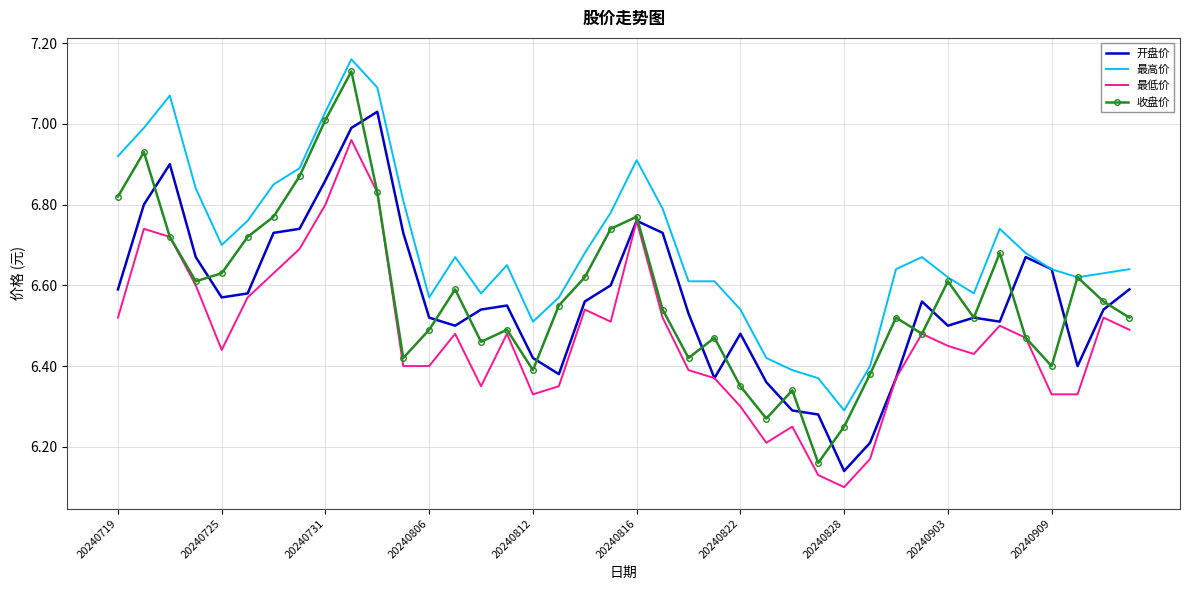

True or false: 最高价 and 最低价 cross at least once.

False